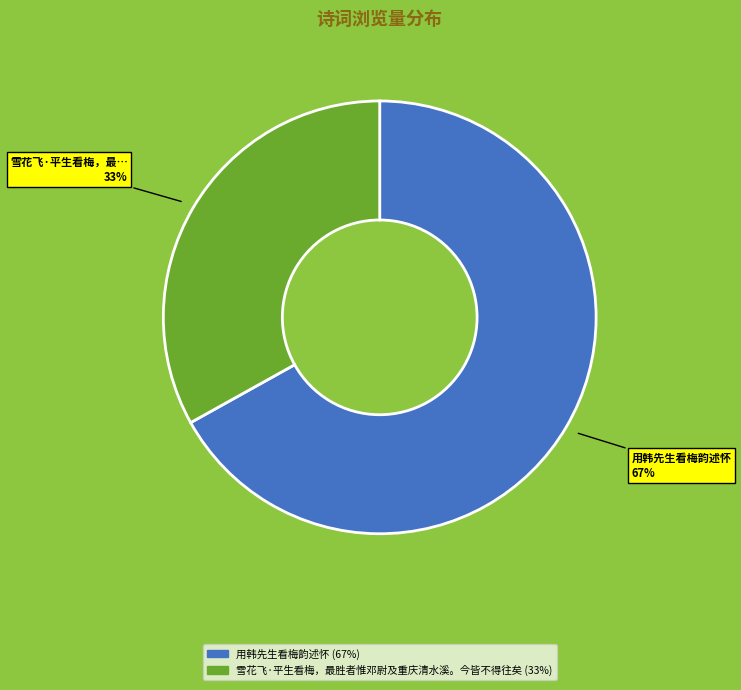

Does 用韩先生看梅韵述怀 represent more than half of the total?

Yes